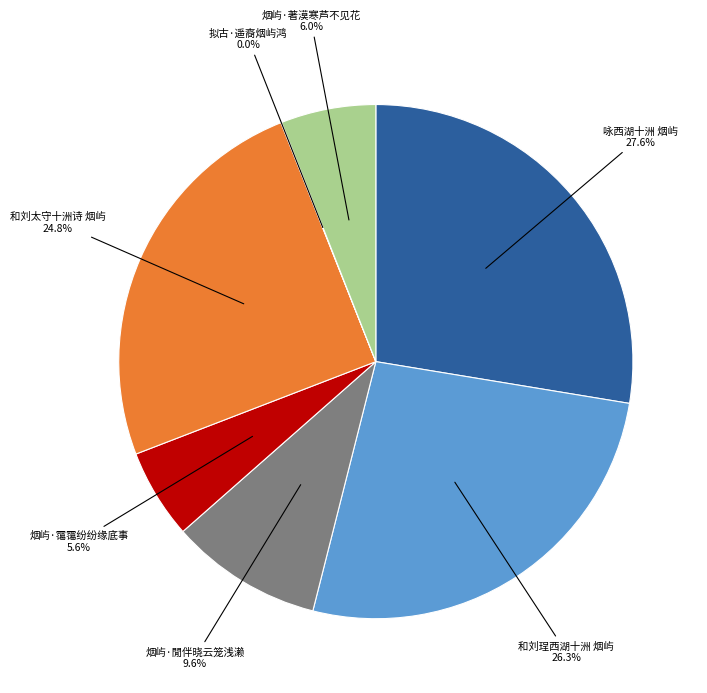

Which category has the biggest portion of the pie?

咏西湖十洲 烟屿